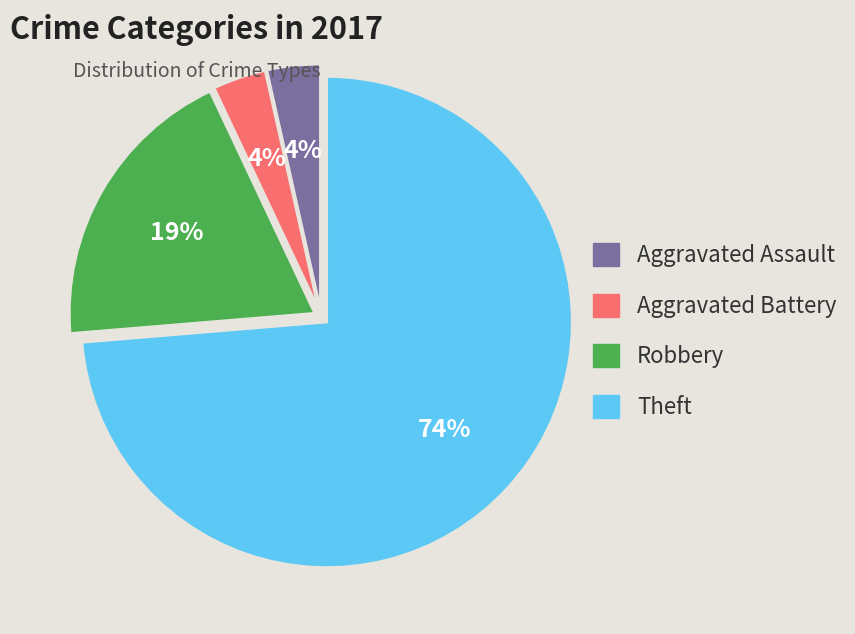

To the nearest percent, what portion does Robbery represent?

19%